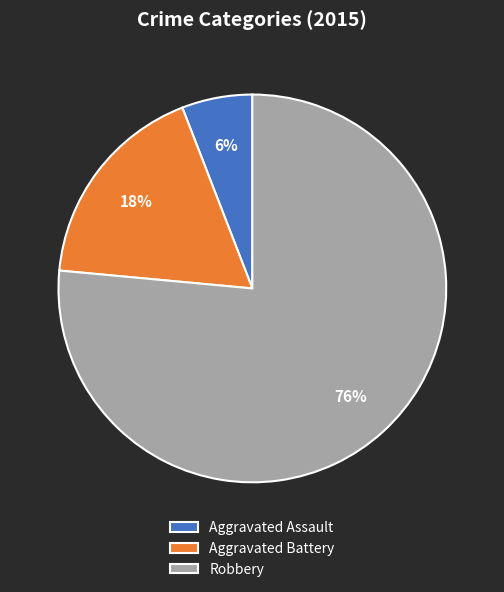

Do Robbery and Aggravated Assault together represent more than half of the pie?

Yes